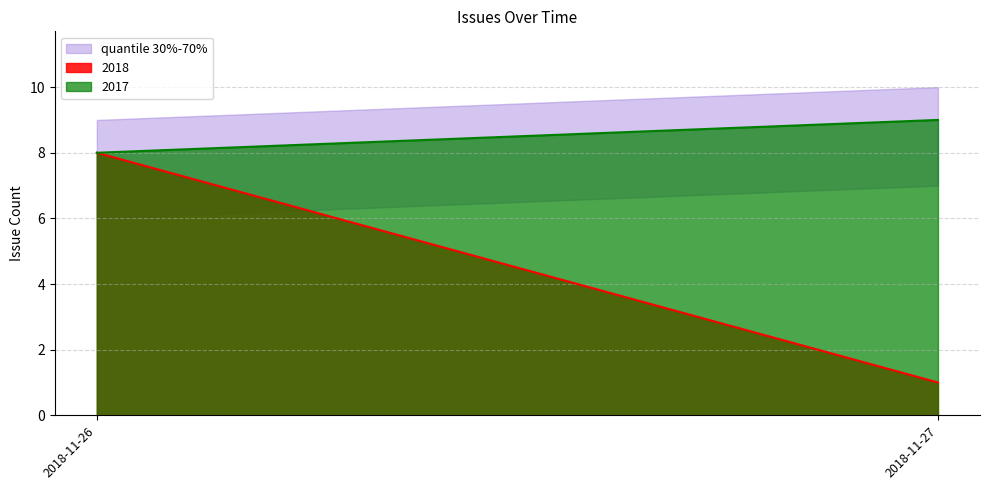

True or false: cumulative and issues_per_day intersect in this chart.

False